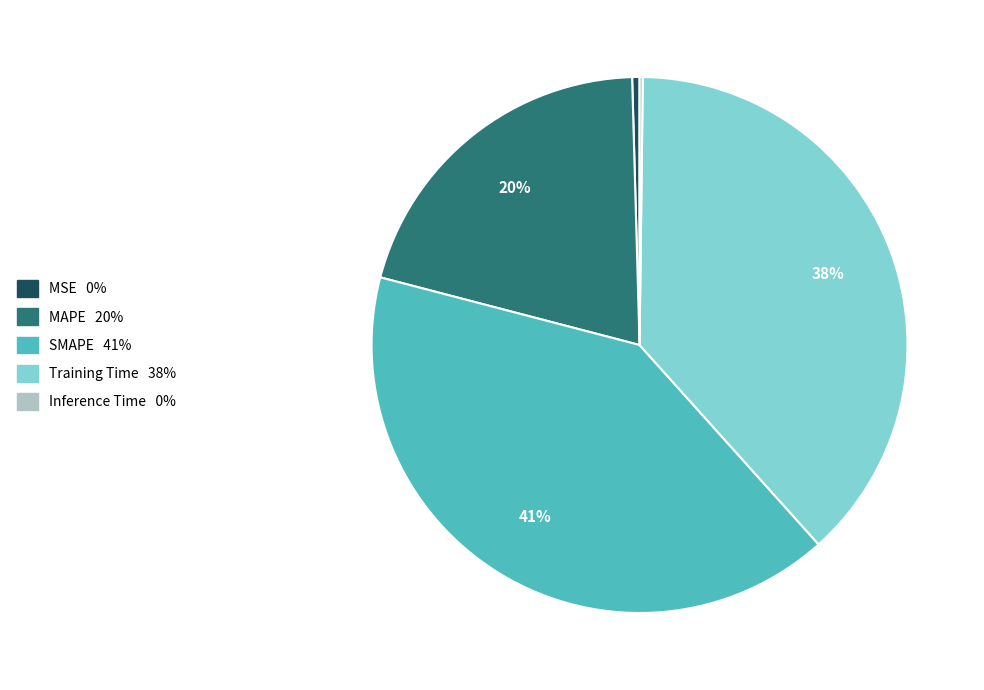

What is the largest slice in the pie chart?

SMAPE